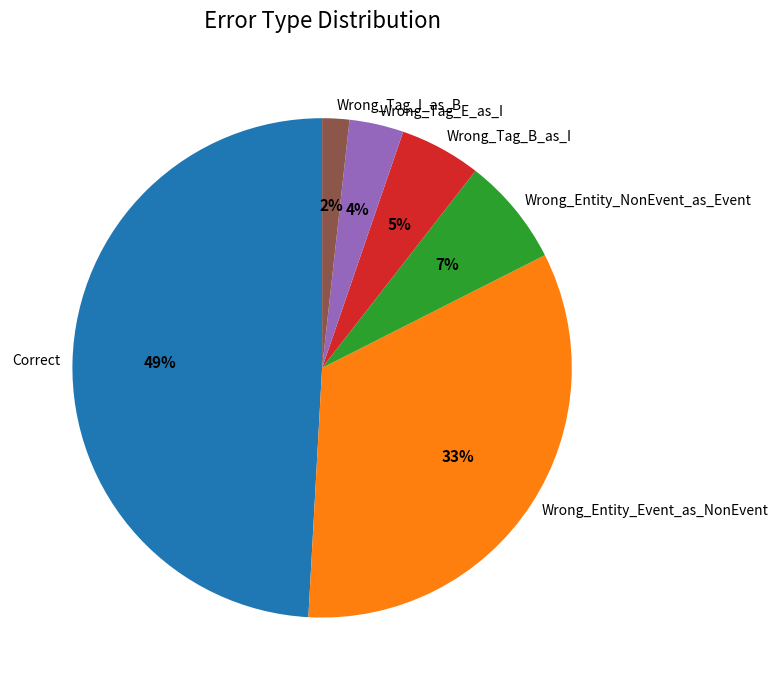

To the nearest percent, what percentage of the pie is Wrong_Entity_Event_as_NonEvent?

33%